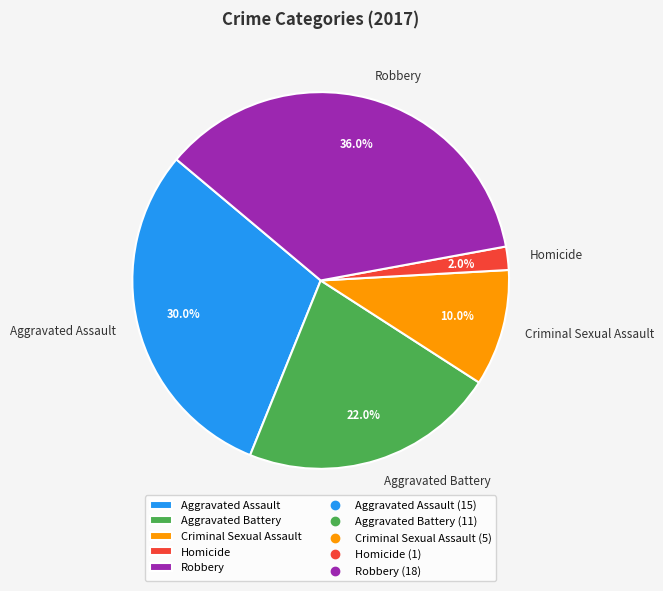

Which slice is the smallest?

Homicide